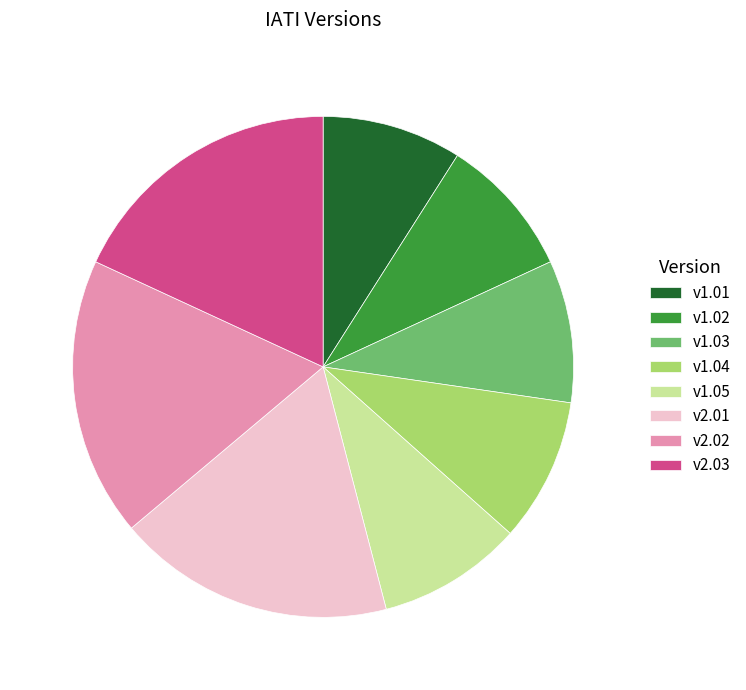

How many slices are in this pie chart?

8